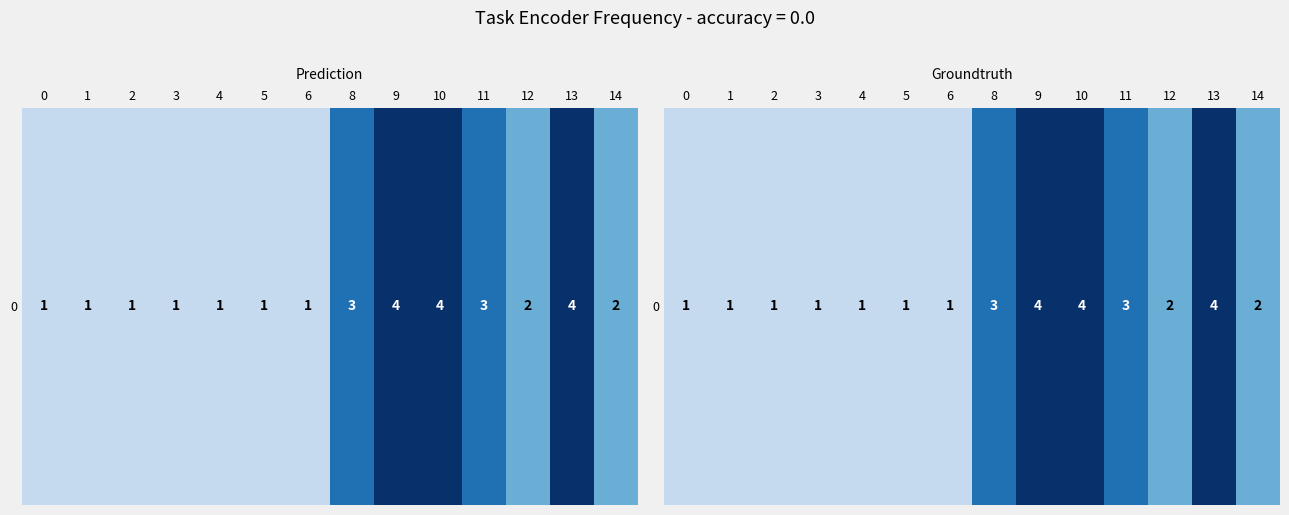

Approximately how many times larger is the value at 5 compared to 8?

0.3